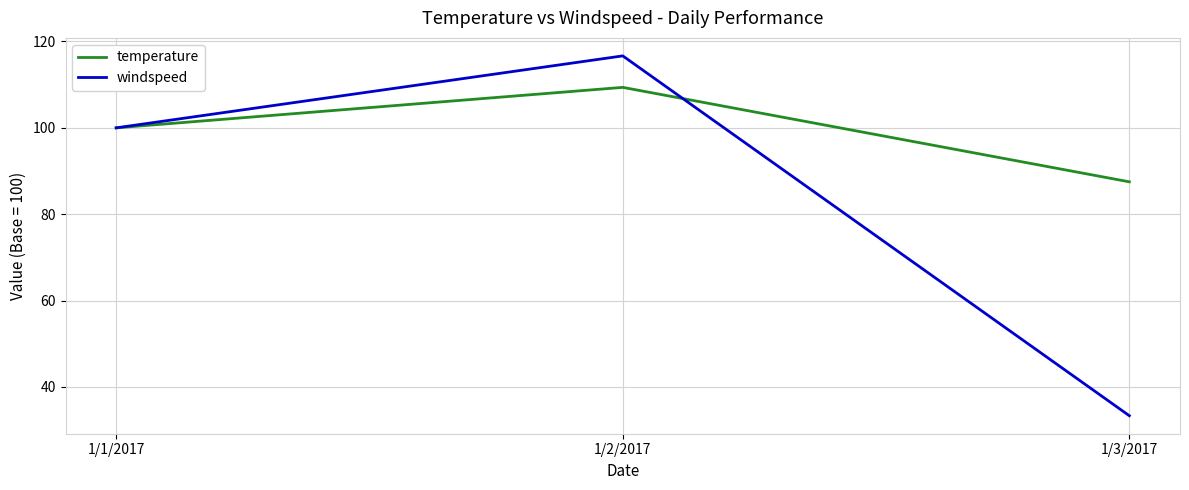

Reading left to right, extract all data points from this chart.

temperature: 1/1/2017=100.0	1/2/2017=109.4	1/3/2017=87.5
windspeed: 1/1/2017=100.0	1/2/2017=116.7	1/3/2017=33.3